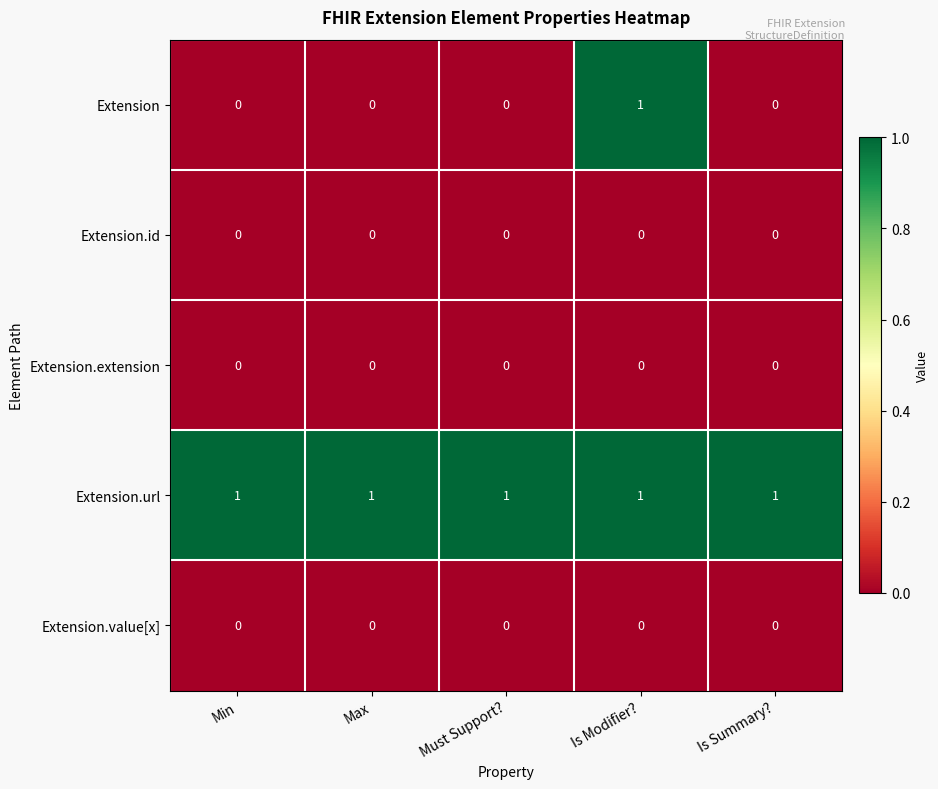

Reading left to right, what are all the values shown in this chart?

Extension: Min=0	Max=0	Must Support?=0	Is Modifier?=1	Is Summary?=0
Extension.id: Min=0	Max=0	Must Support?=0	Is Modifier?=0	Is Summary?=0
Extension.extension: Min=0	Max=0	Must Support?=0	Is Modifier?=0	Is Summary?=0
Extension.url: Min=1	Max=1	Must Support?=1	Is Modifier?=1	Is Summary?=1
Extension.value[x]: Min=0	Max=0	Must Support?=0	Is Modifier?=0	Is Summary?=0